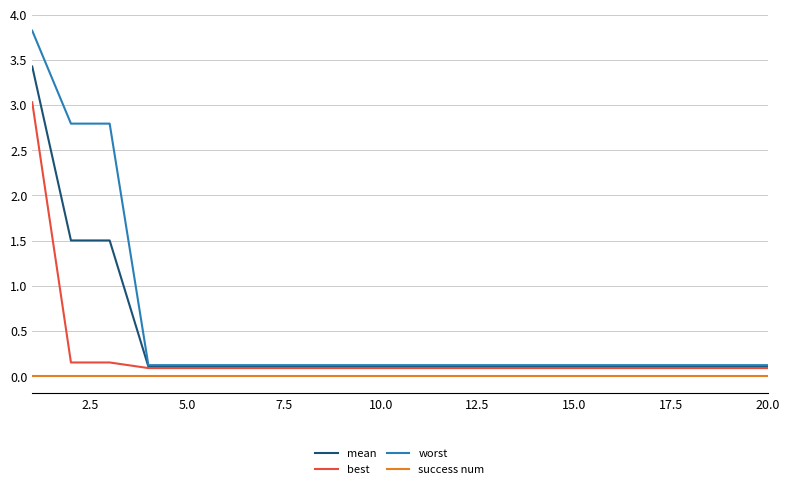

True or false: success num and mean intersect in this chart.

False